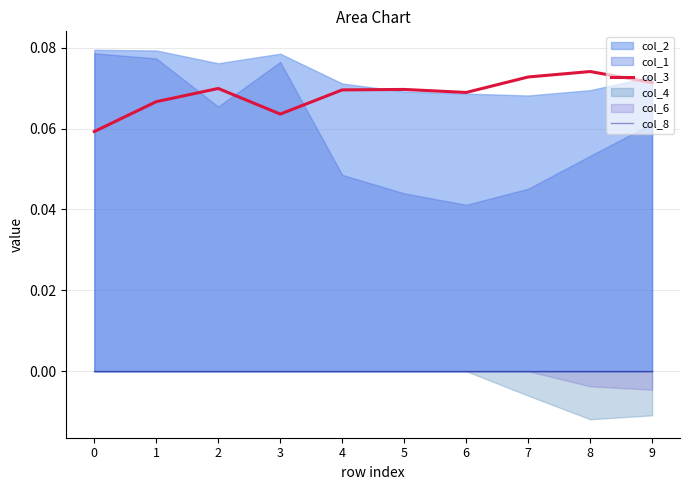

True or false: col_8 has more than 1 interior local peaks.

False